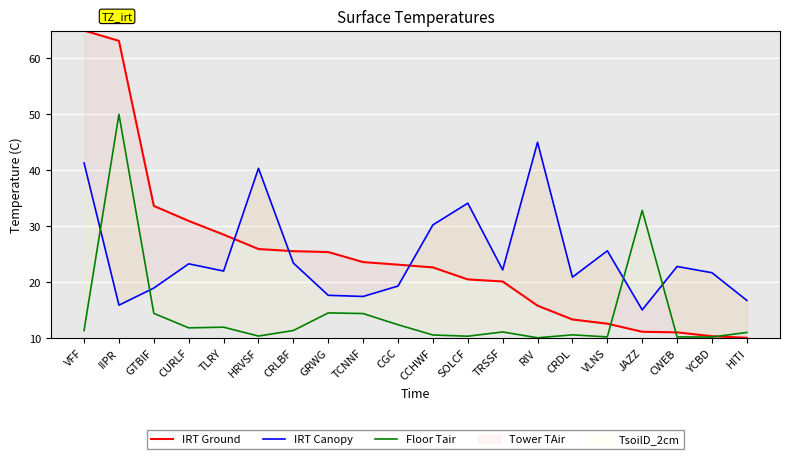

After their last crossing, which series has the higher values: IRT Ground or IRT Canopy?

IRT Canopy